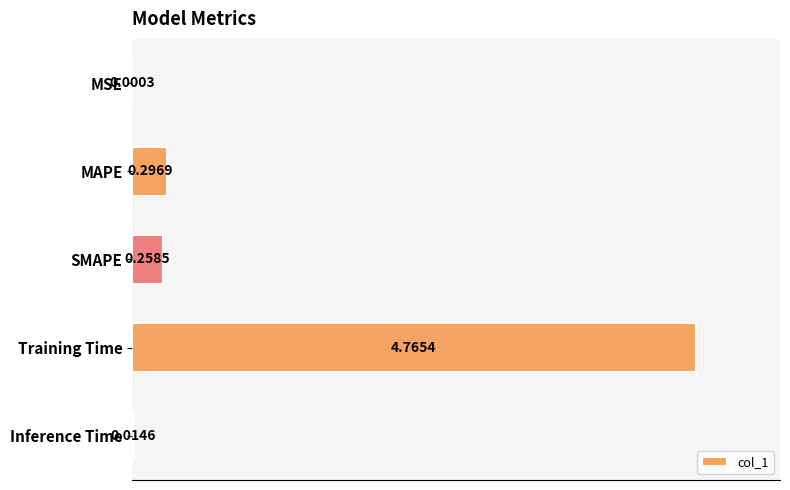

Which category has the highest value across all series?

Training Time